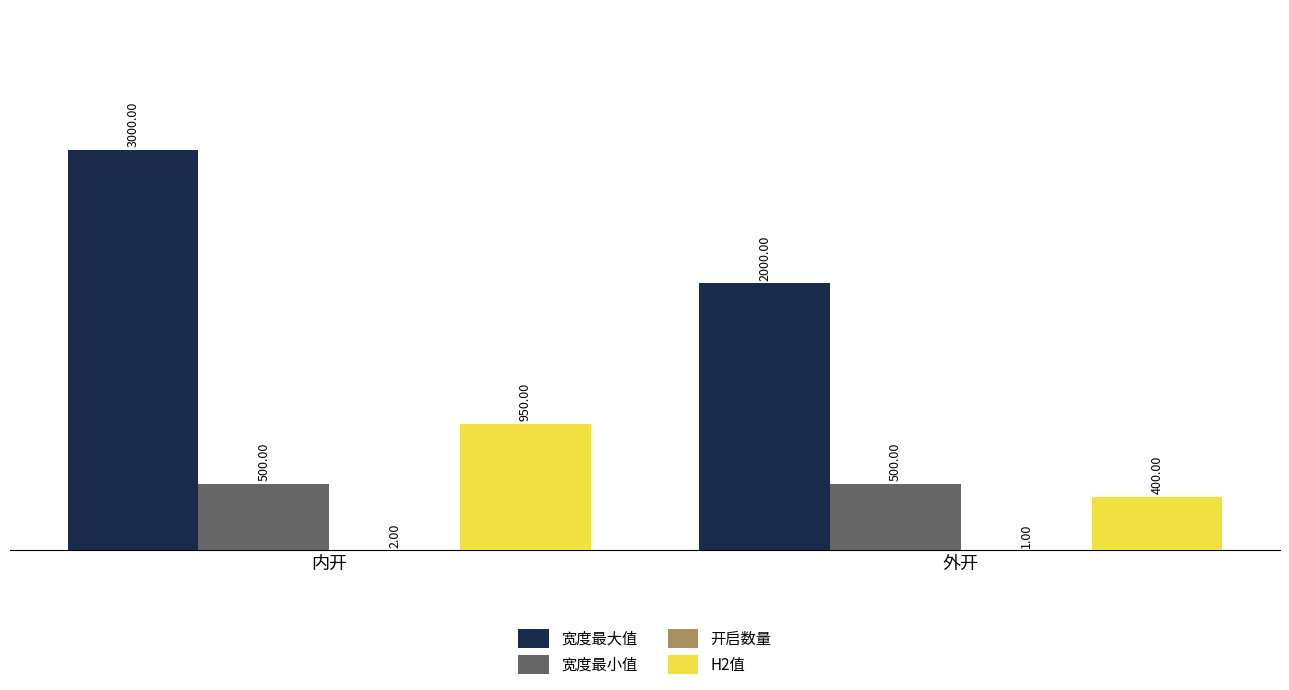

What is the average value of the 宽度最大值 series?

2500